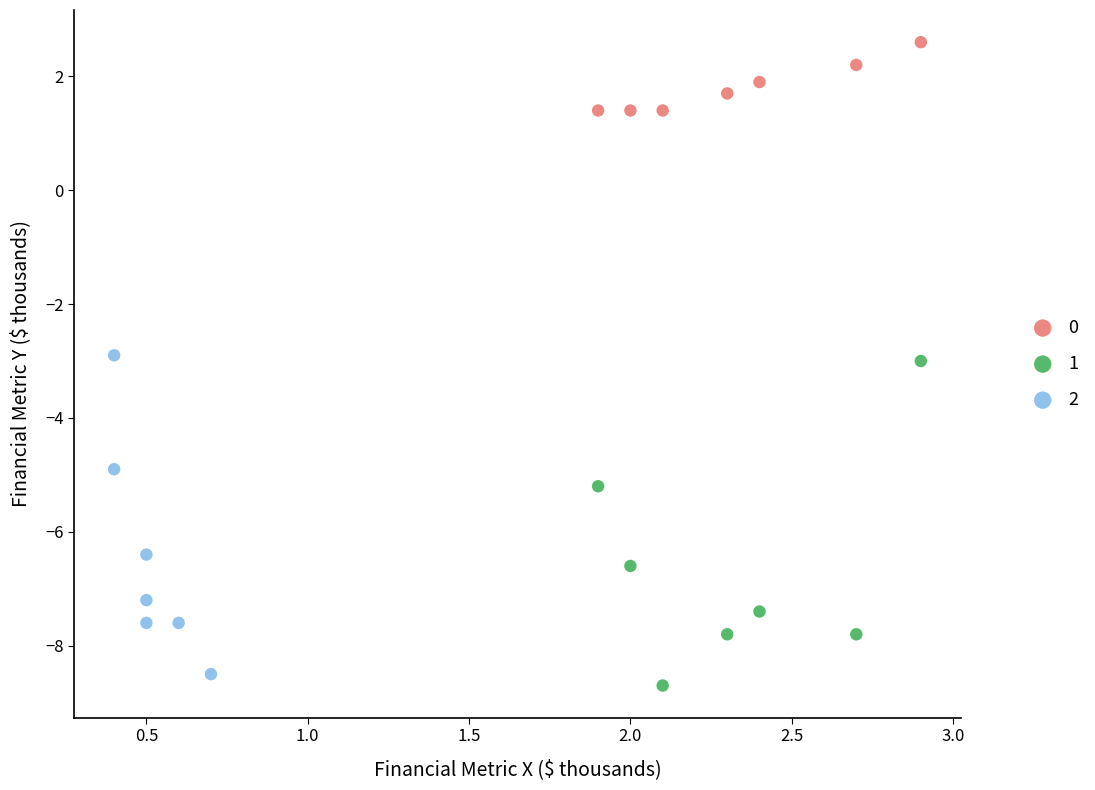

Which series reaches the minimum Y coordinate?

1